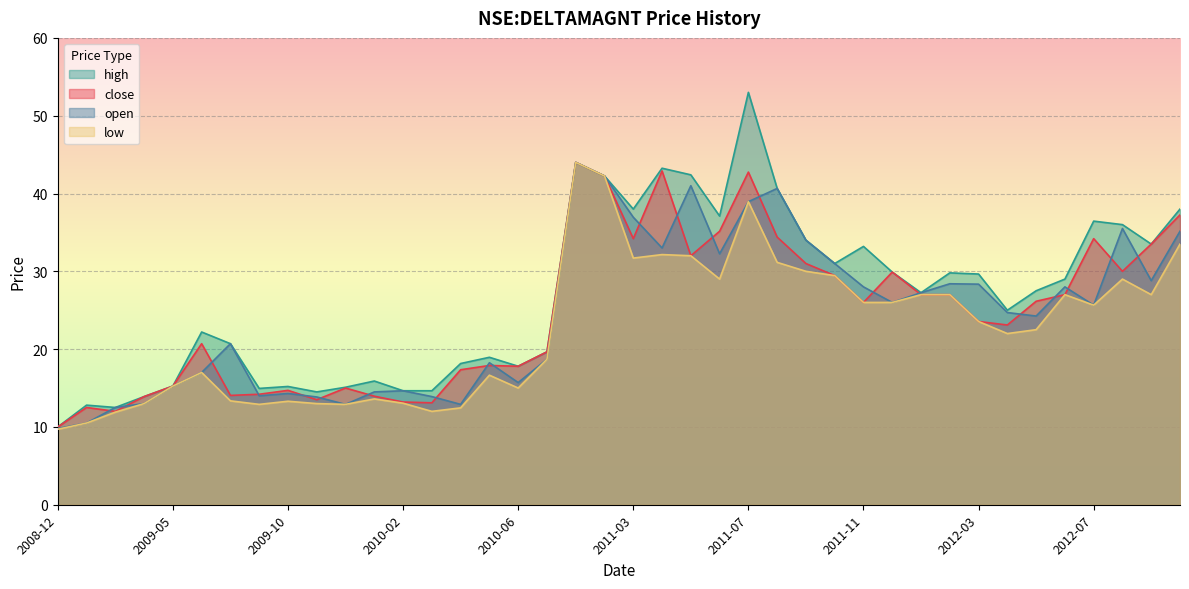

How many categories are shown in the chart?

40